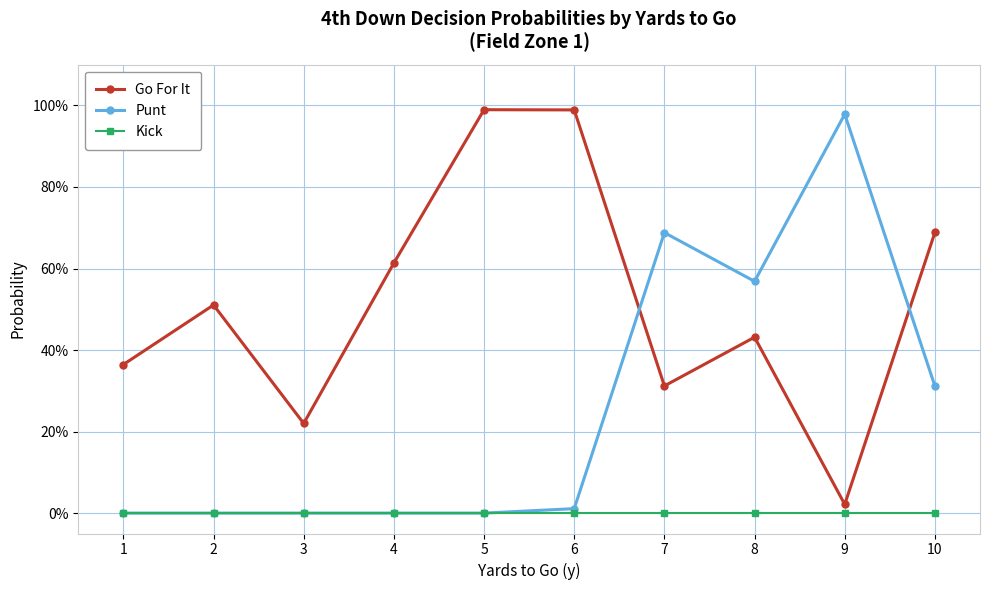

Rank the categories by Punt value from highest to lowest.

9, 7, 8, 10, 6, 1, 2, 3, 4, 5